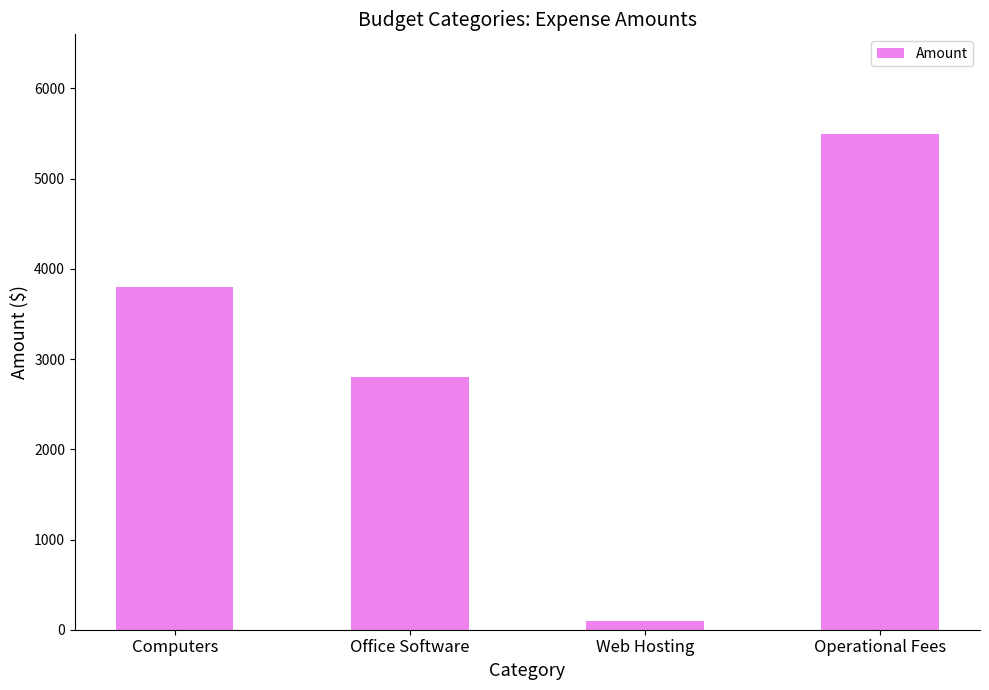

What is the label of the 1st bar from the right?

Operational Fees